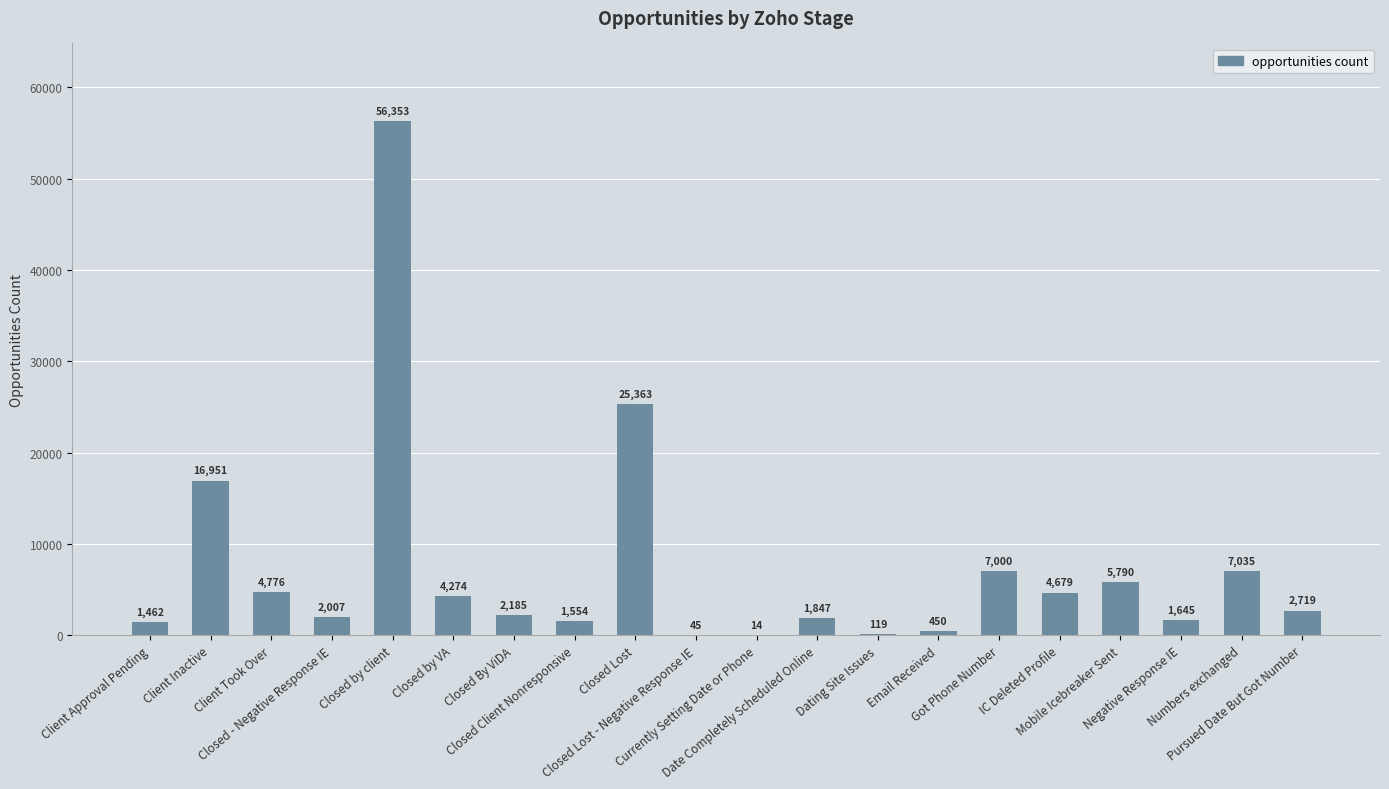

What is the difference between the values at Closed by VA and Dating Site Issues?

4155